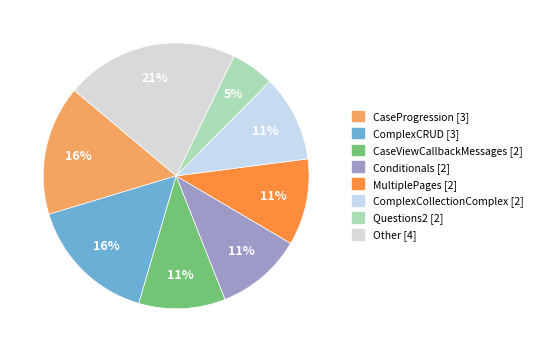

How many segments does this pie chart have?

8